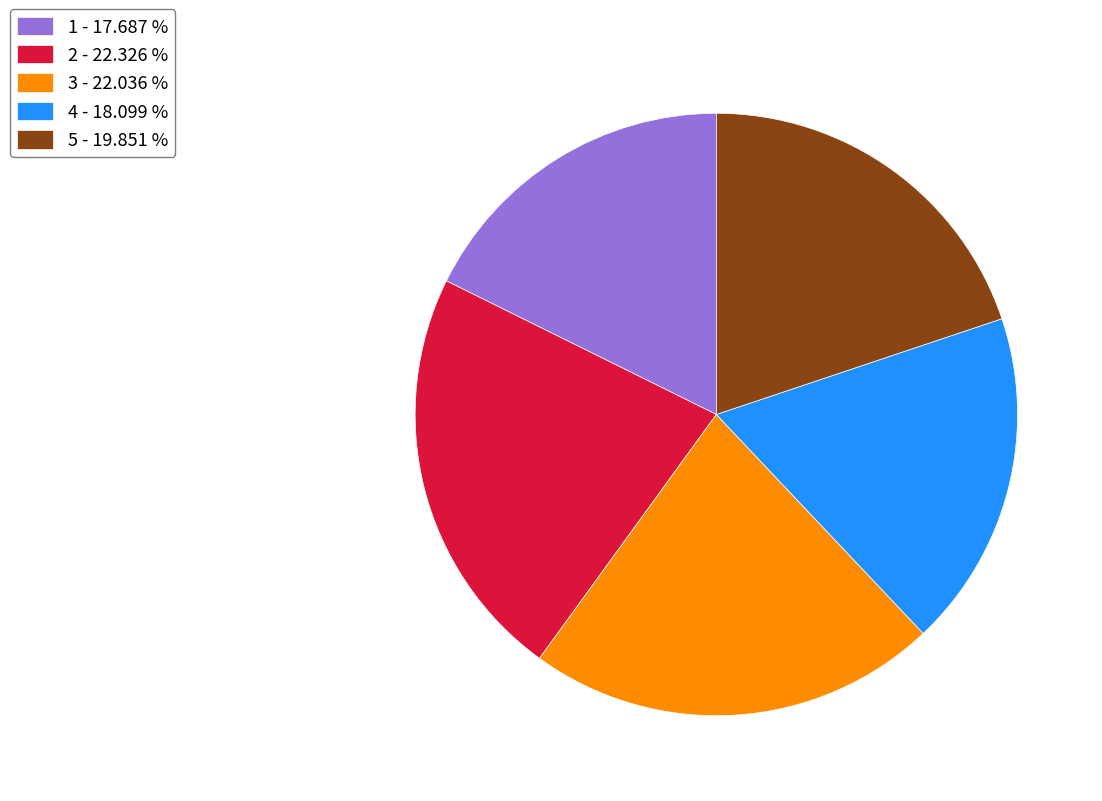

Do 5 - 19.851 % and 4 - 18.099 % together represent more than half of the pie?

No